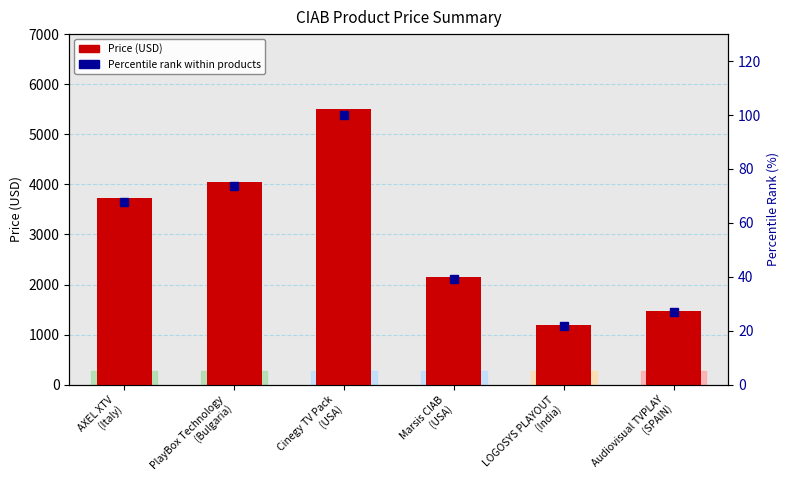

List the series in order of their overall mean, highest first.

Price (USD), Percentile rank within products